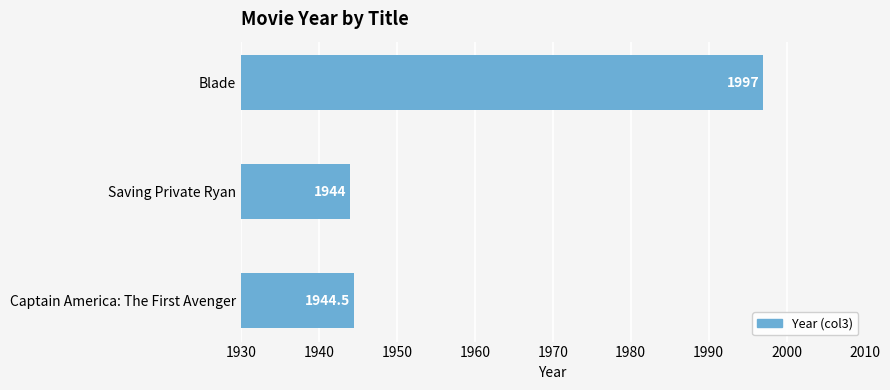

What is the maximum value shown in the chart?

1997.0